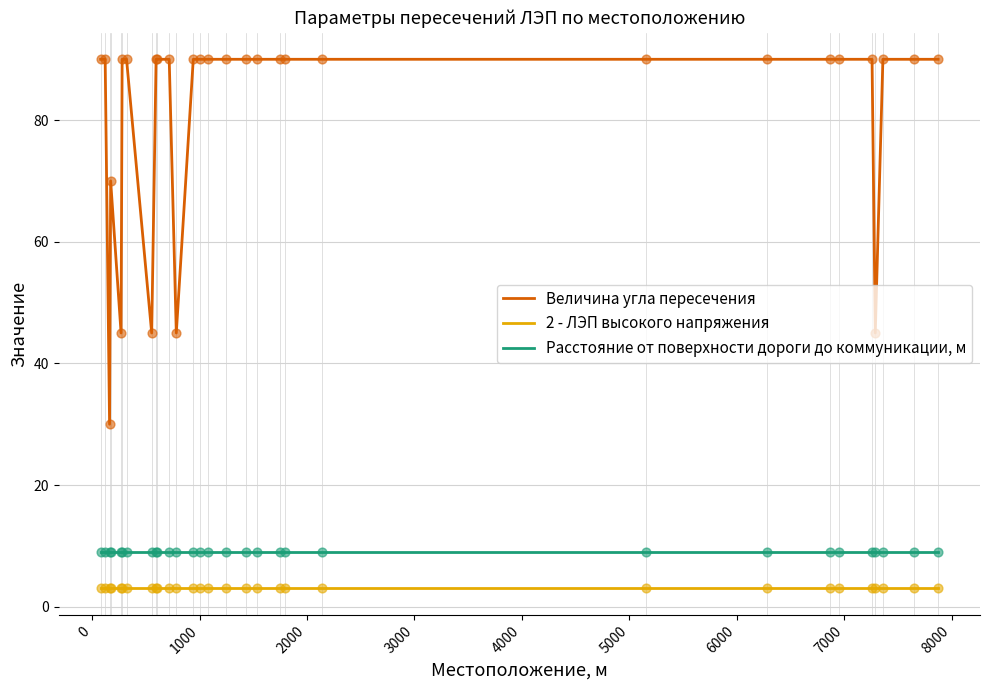

What are all the series names shown in the legend?

Величина угла пересечения, 2 - ЛЭП высокого напряжения, Расстояние от поверхности дороги до коммуникации, м